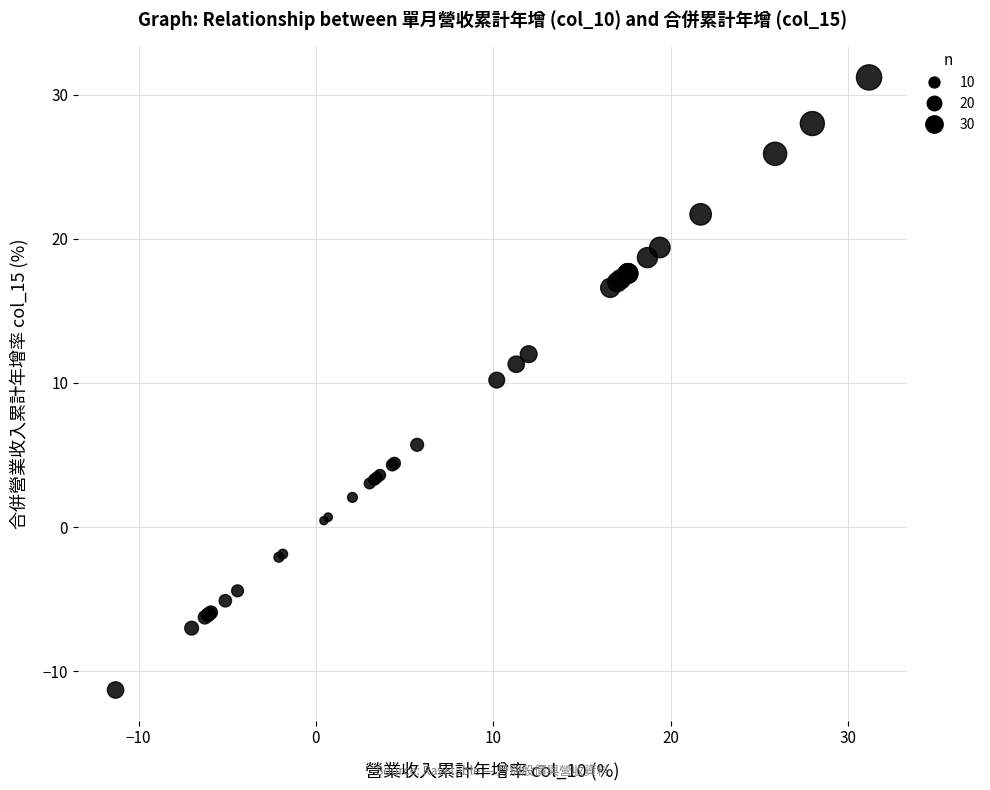

What Y value in the scatter plot is closest to 9?

10.2